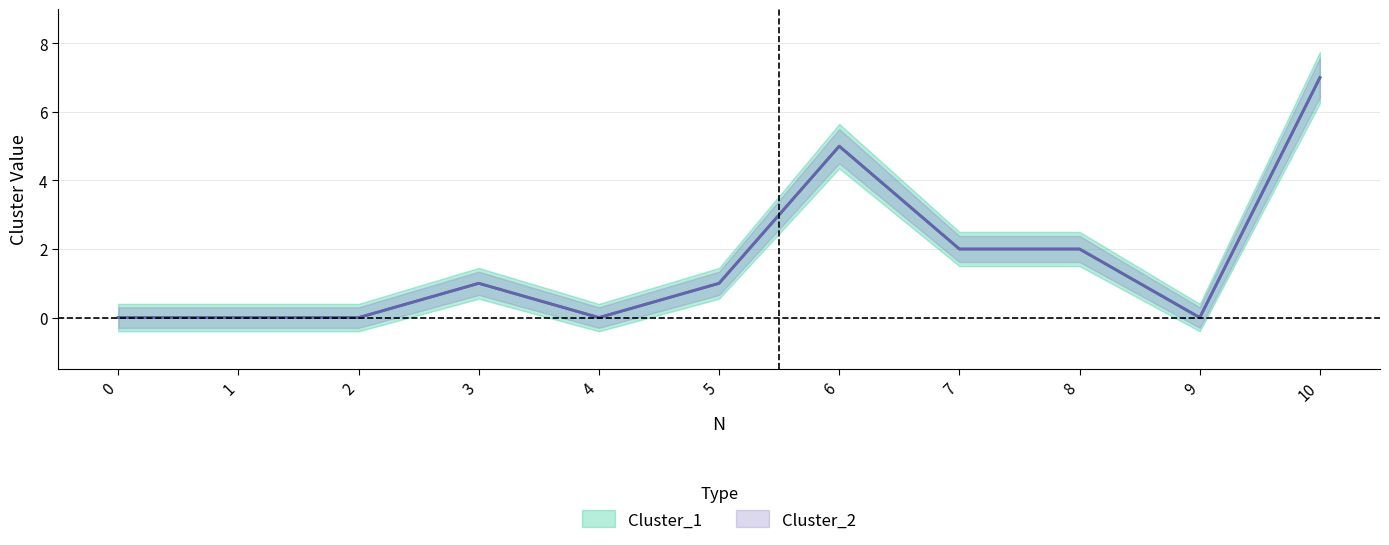

Where is the first local minimum for Cluster_1?

4